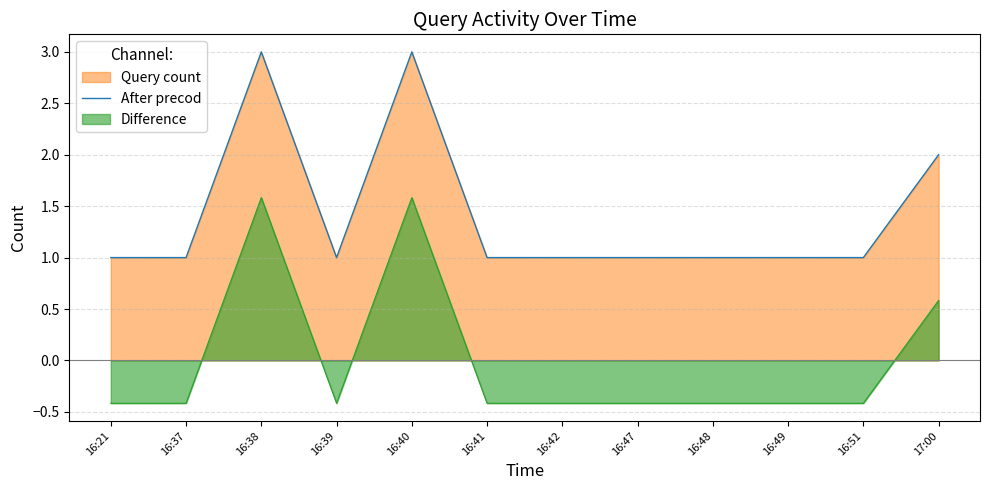

What position from the left is 16:42?

7